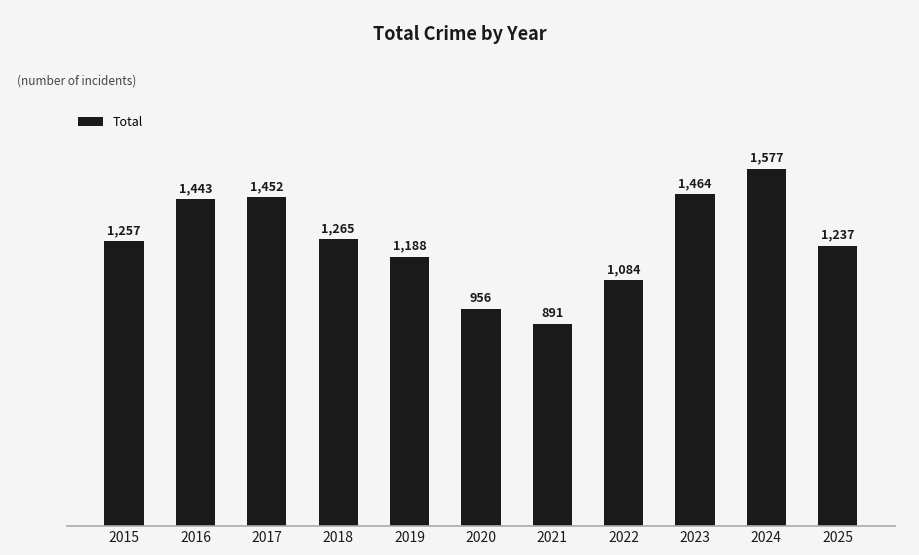

What is the value of the 4th bar from the left?

1265